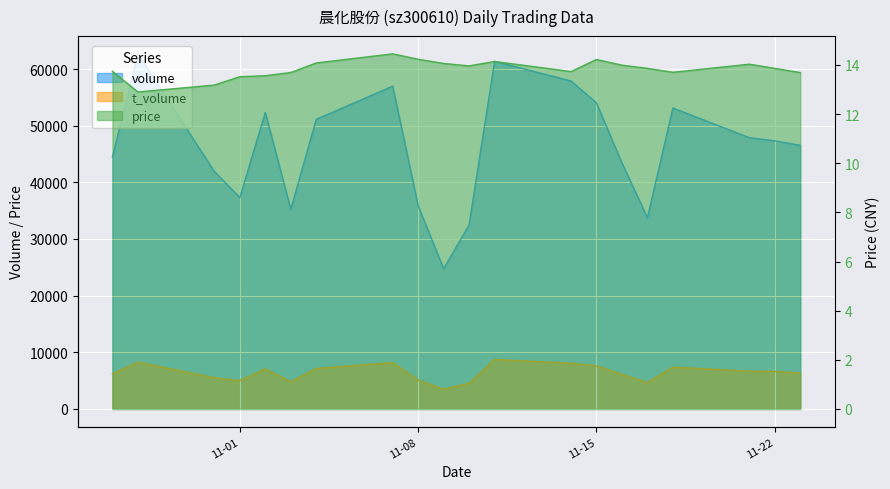

True or false: price has a value of 14.2 at 11-08.

True